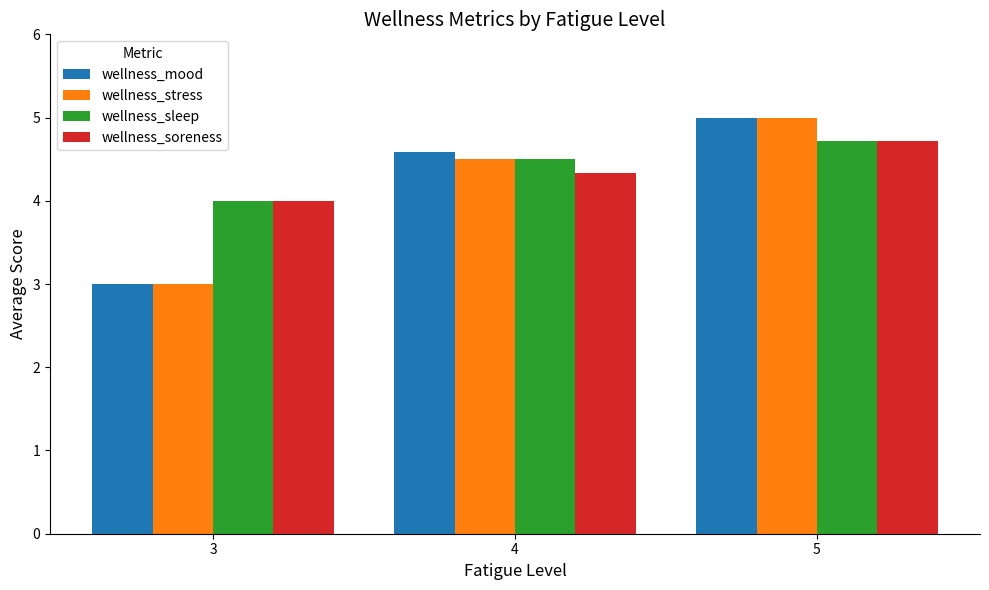

Reading right to left, extract all data points from this chart.

wellness_mood: 5=5.0	4=4.6	3=3.0
wellness_stress: 5=5.0	4=4.5	3=3.0
wellness_sleep: 5=4.7	4=4.5	3=4.0
wellness_soreness: 5=4.7	4=4.3	3=4.0